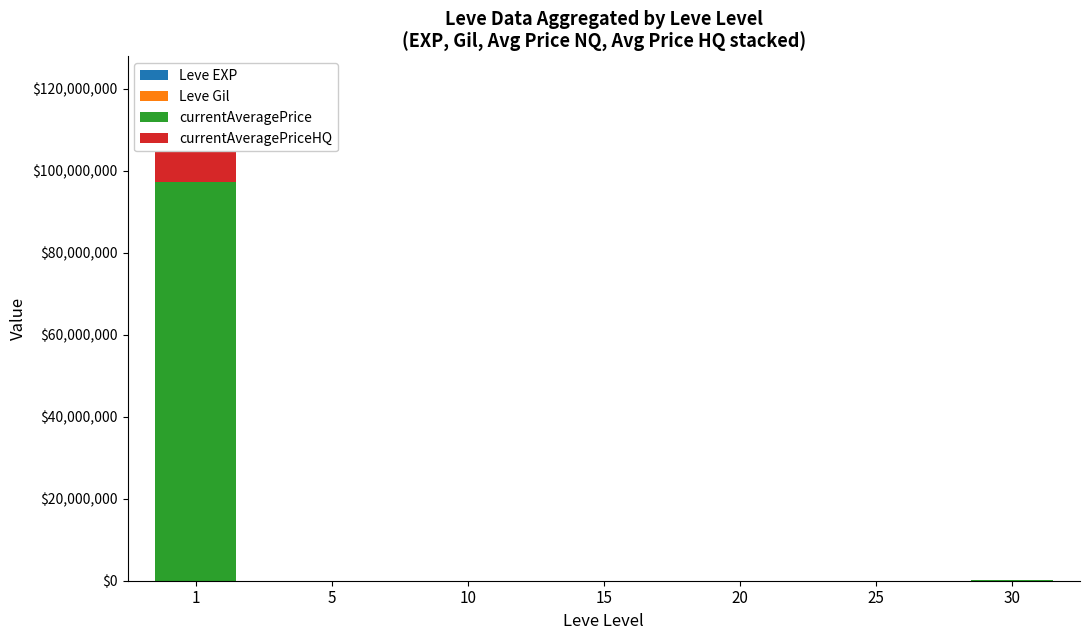

What is the difference between the maximum and minimum values in the currentAveragePriceHQ series?

19055556